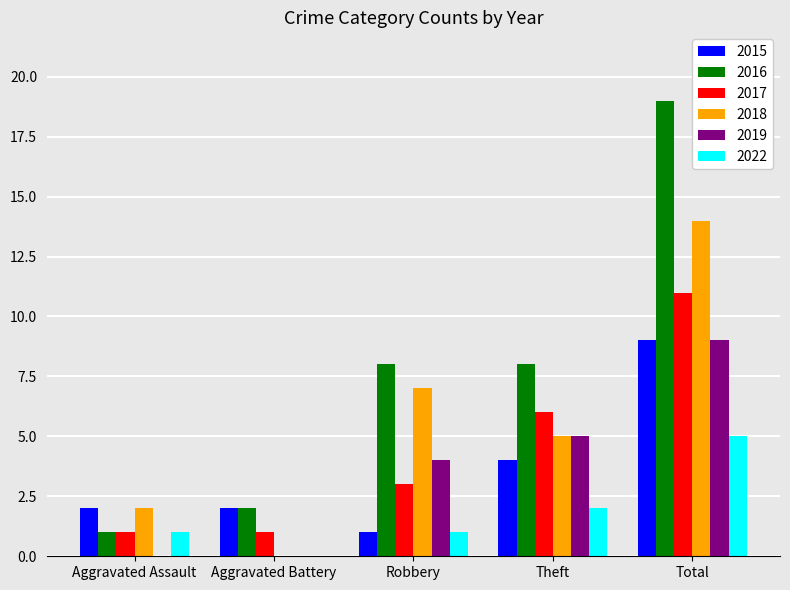

Which series has the largest total across all categories?

2016